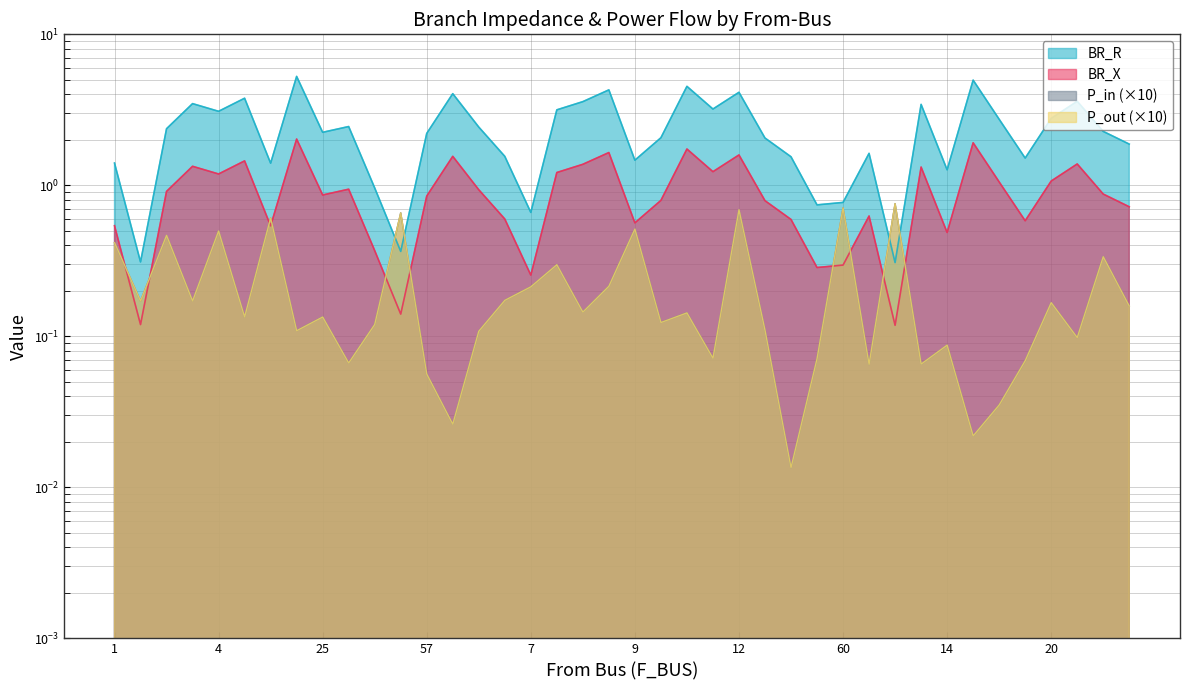

True or false: BR_R has a value of 1.3 at 14.

True